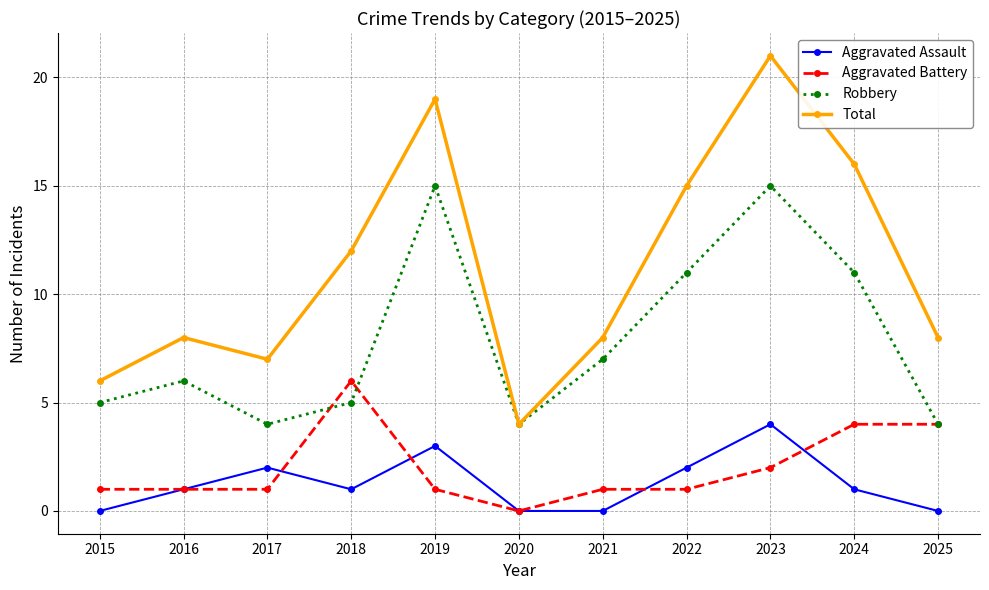

What is the difference between the maximum and minimum values in the Aggravated Battery series?

6